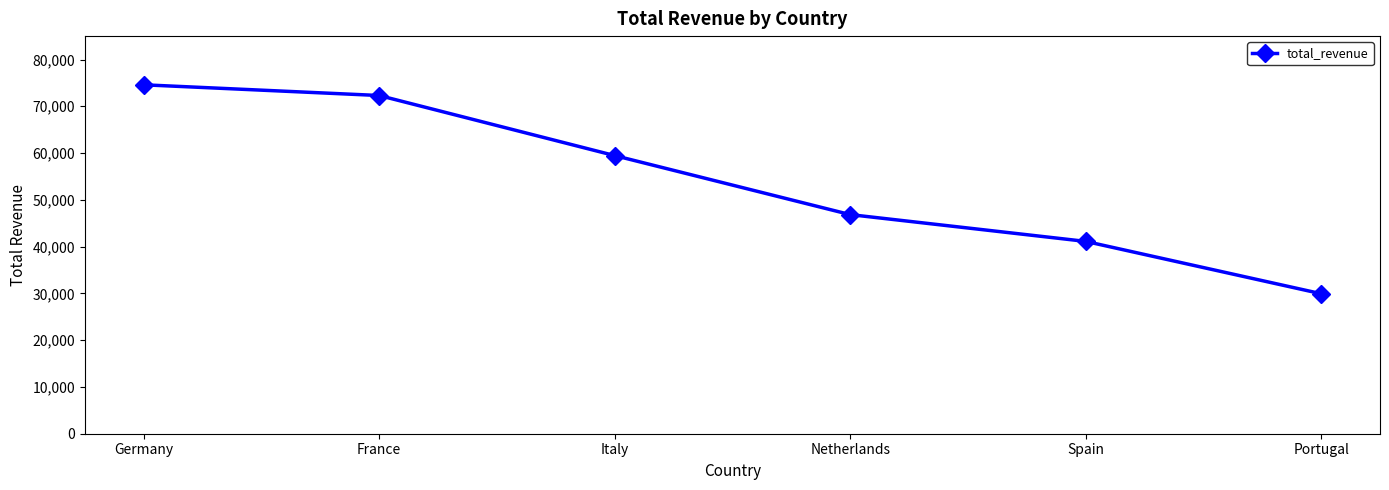

What is the label of the 4th point from the left?

Netherlands